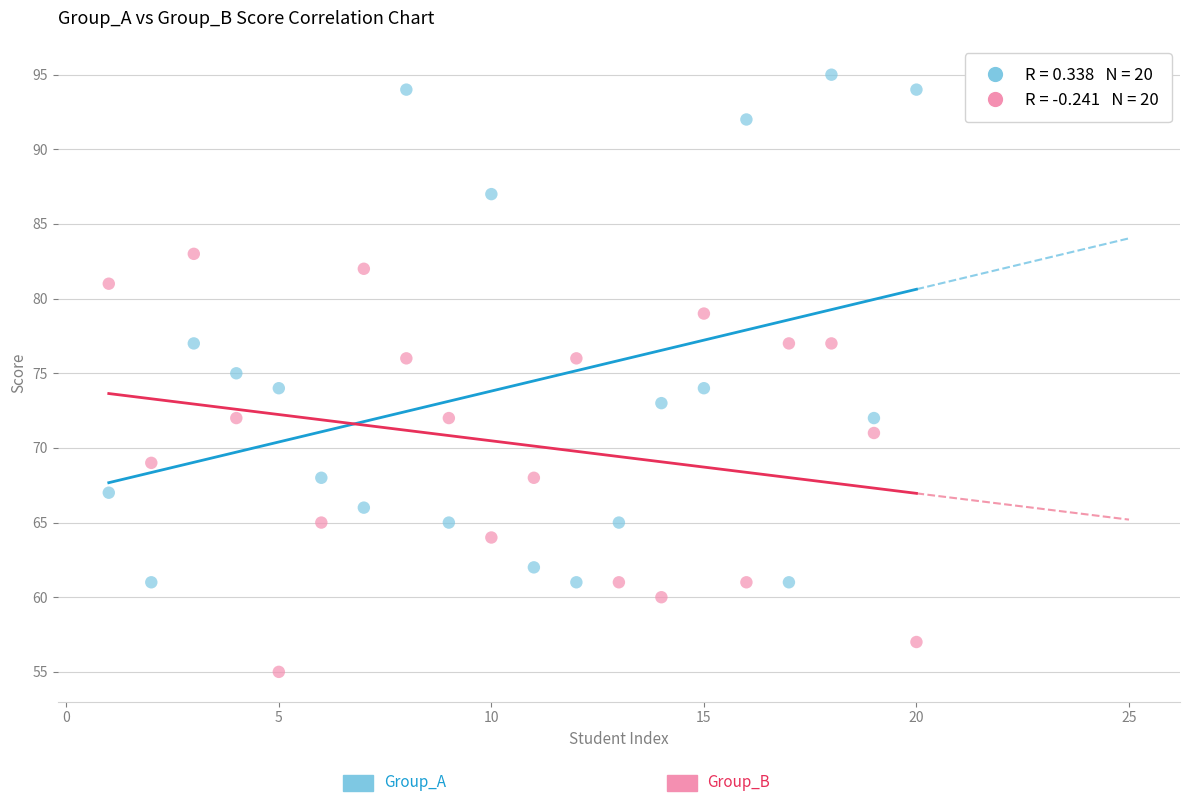

Across all data points, what is the range of Y values (max minus min)?

40